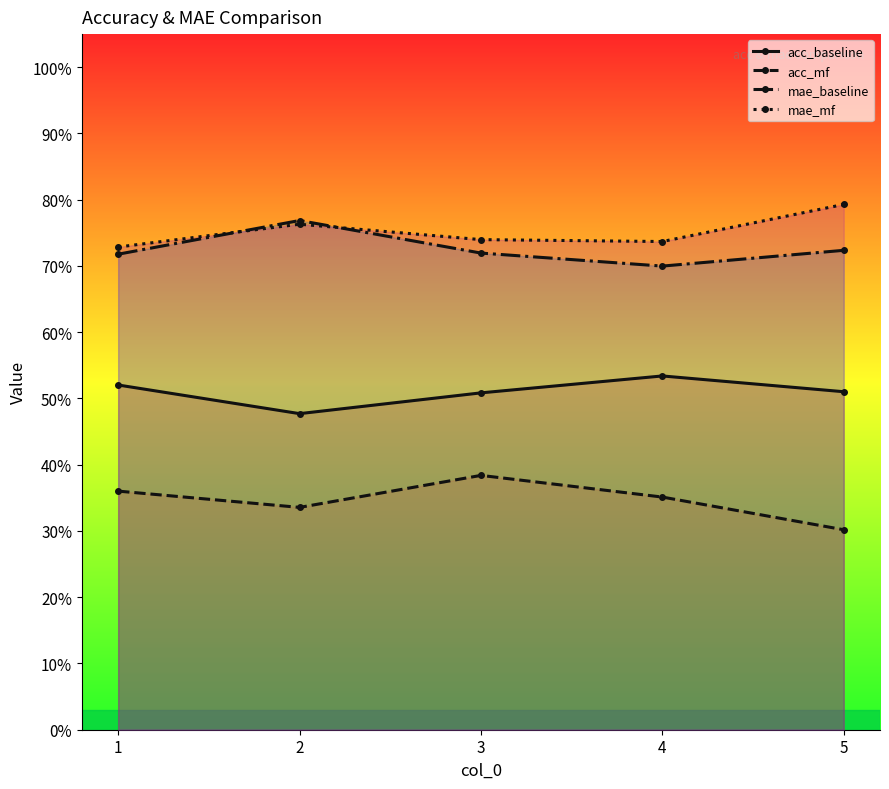

How many lines are shown in the chart?

4